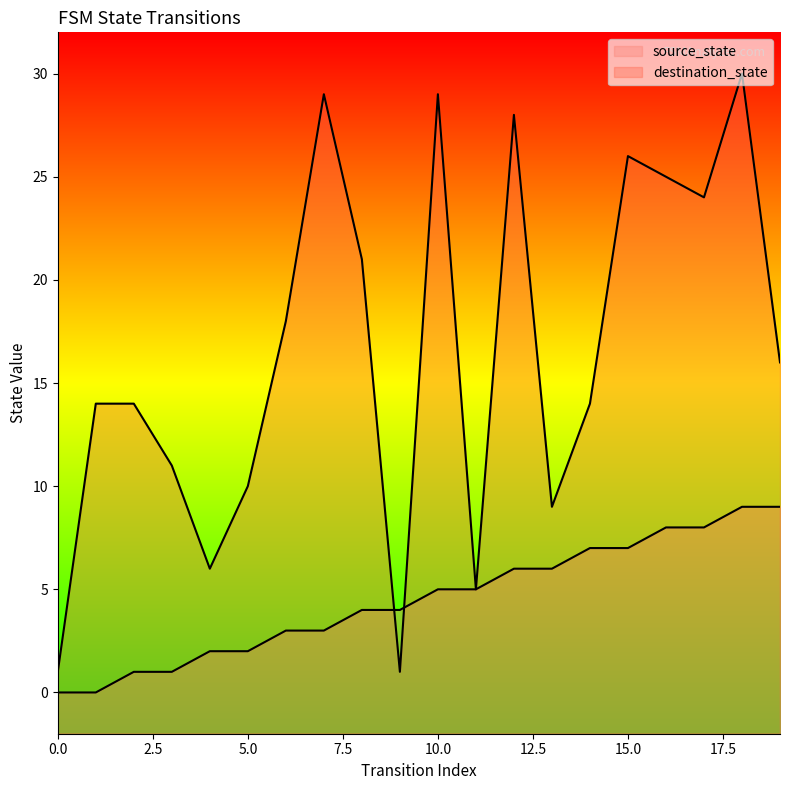

Which series has the widest spread of values?

destination_state